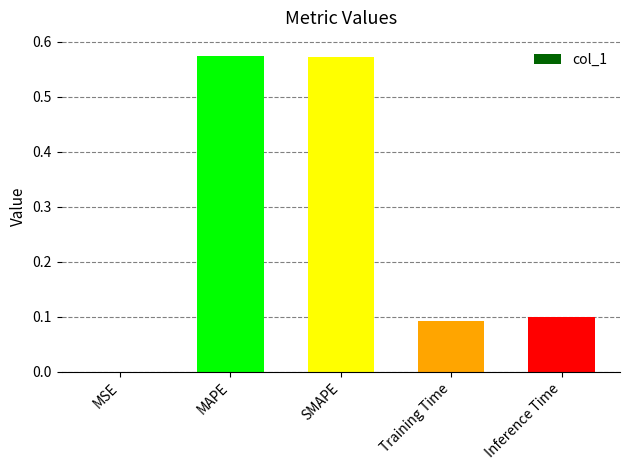

What is the change in value from MAPE to Training Time?

-0.5